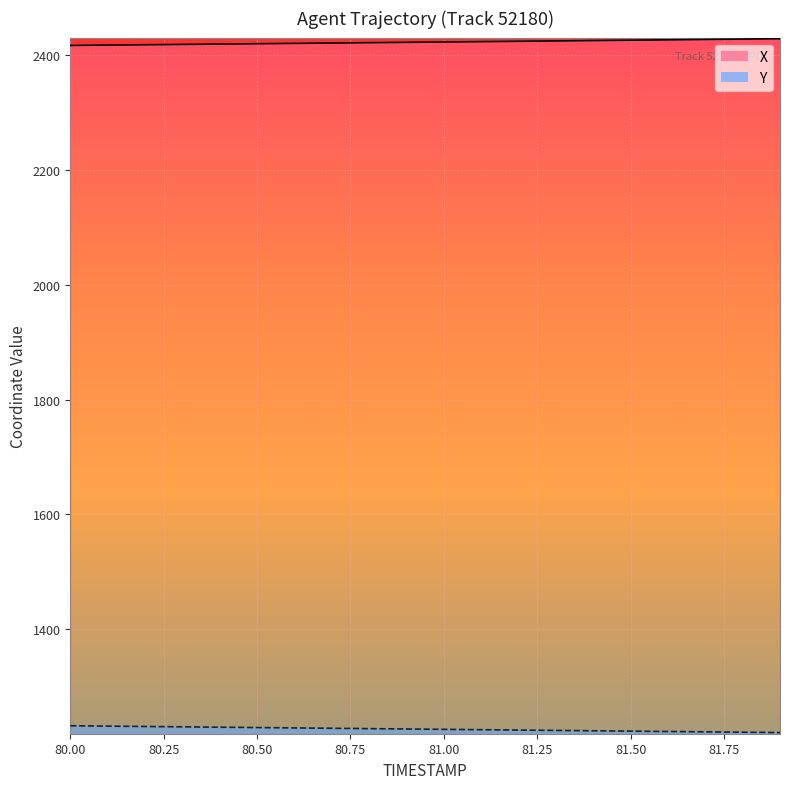

The value of X at 81.3 is 3430.0. True or false?

False